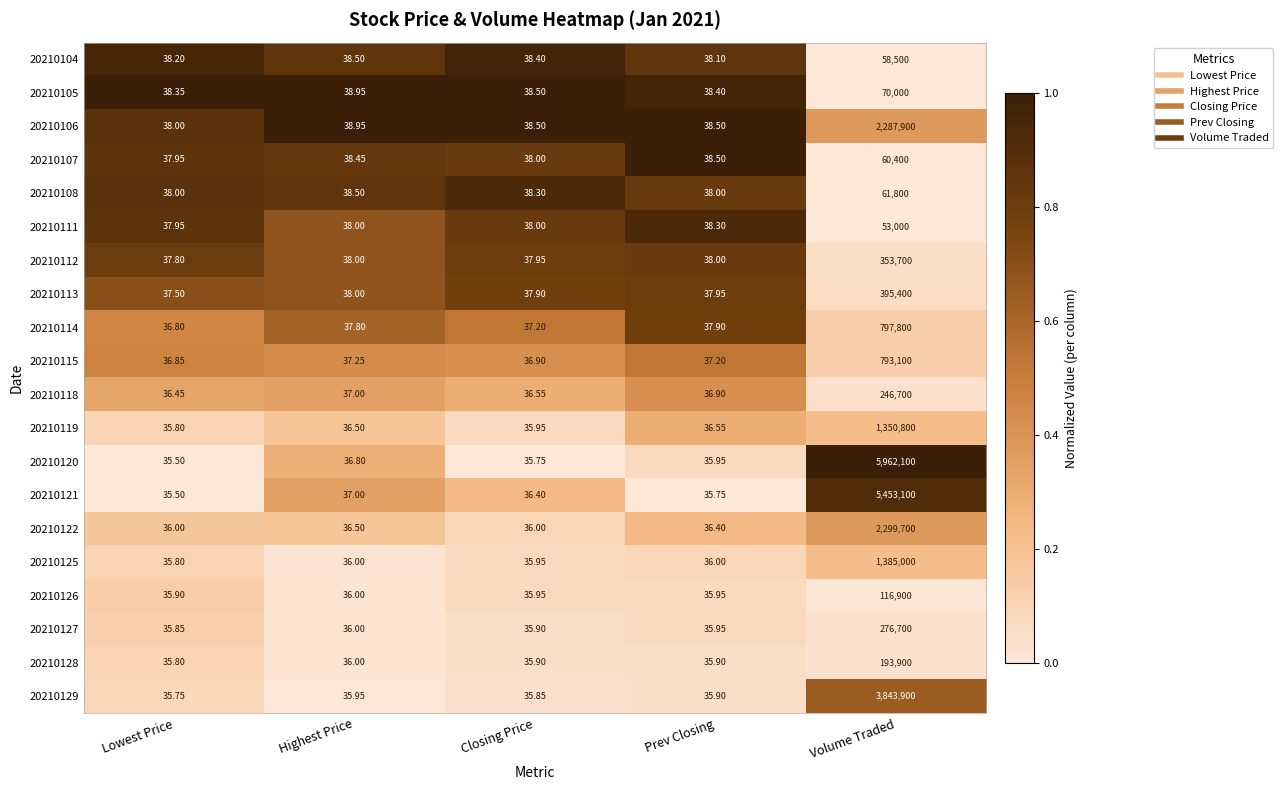

What is the difference between the highest and lowest values at Volume Traded?

5909100.0